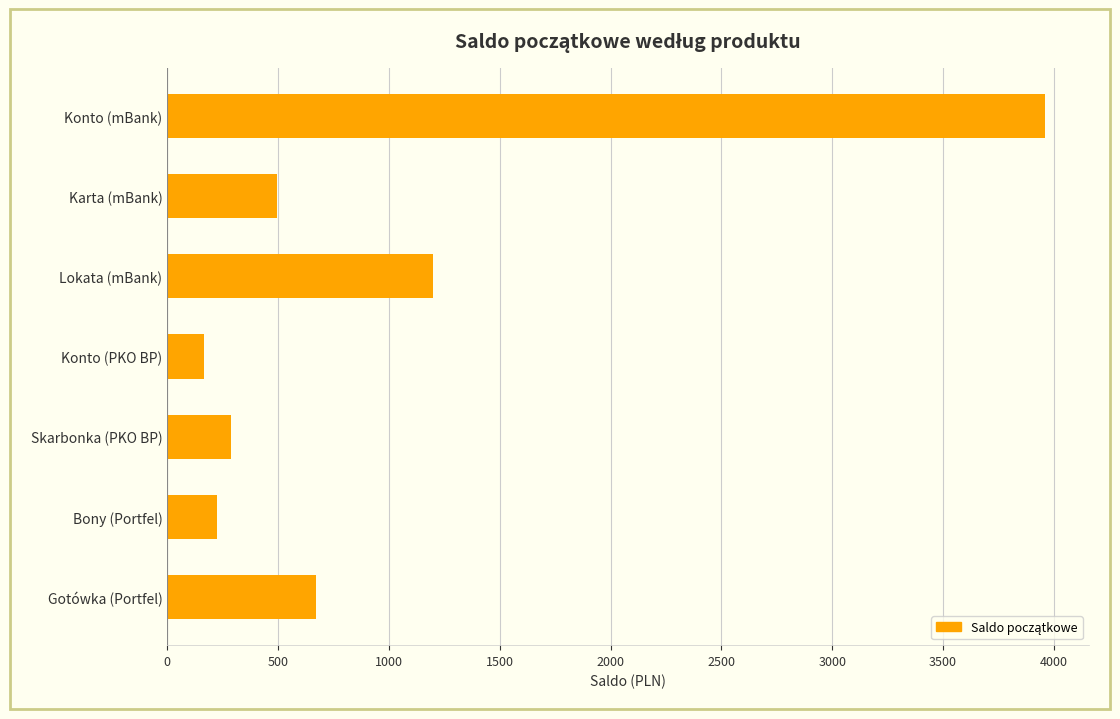

Where is the data nearest to the value 2064?

Lokata (mBank)